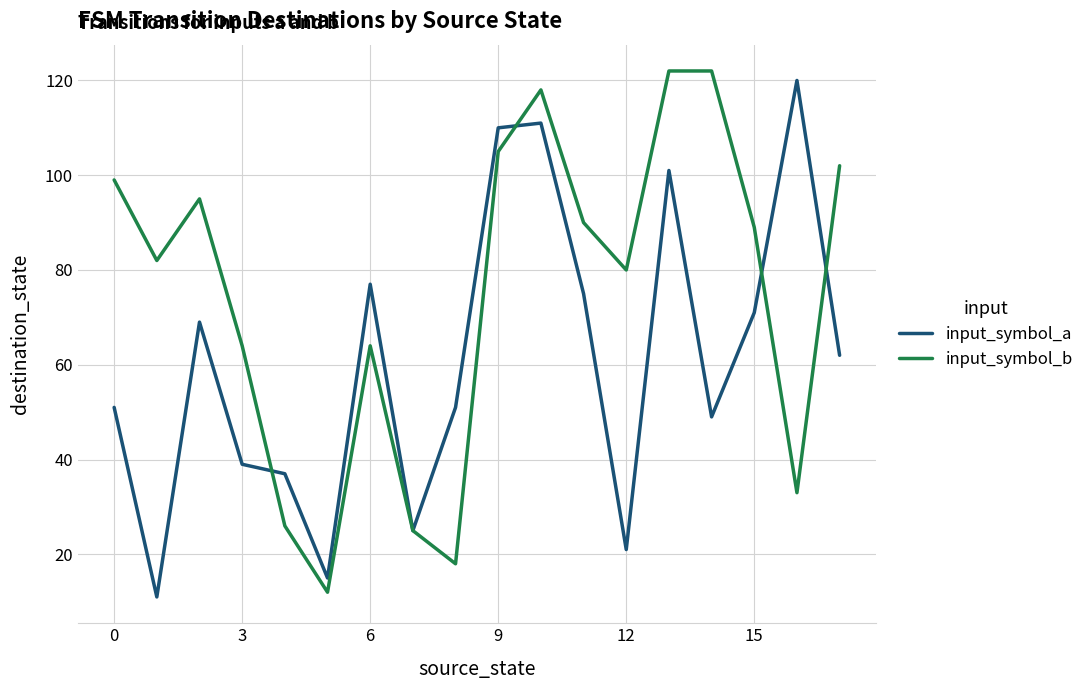

Which series has the largest total across all categories?

input_symbol_b